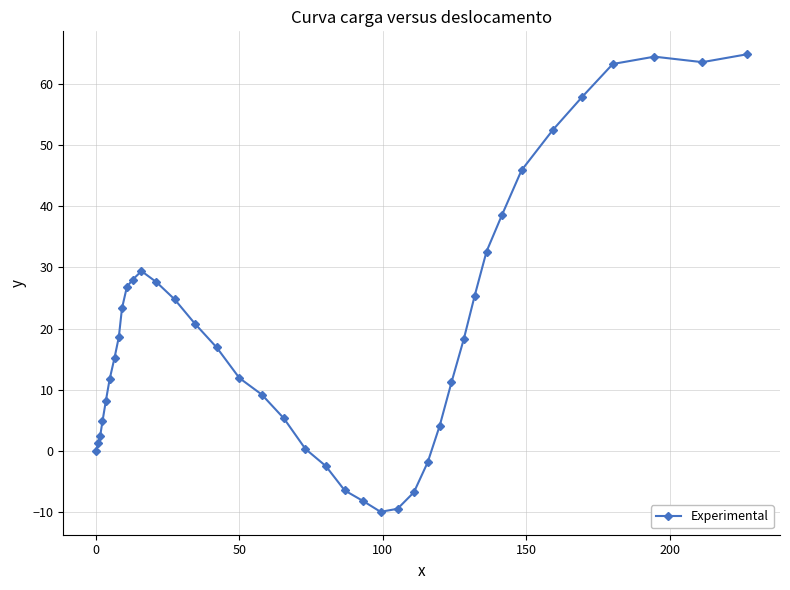

What is the smallest value displayed?

-10.0